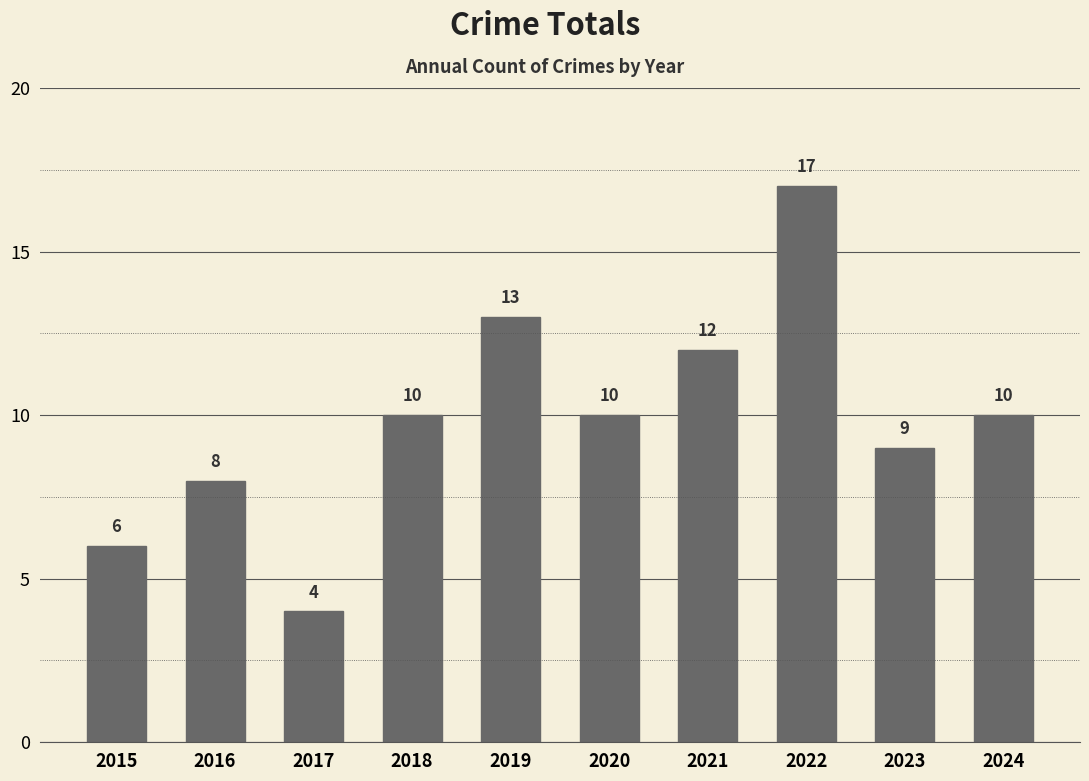

How many values are below 10?

4